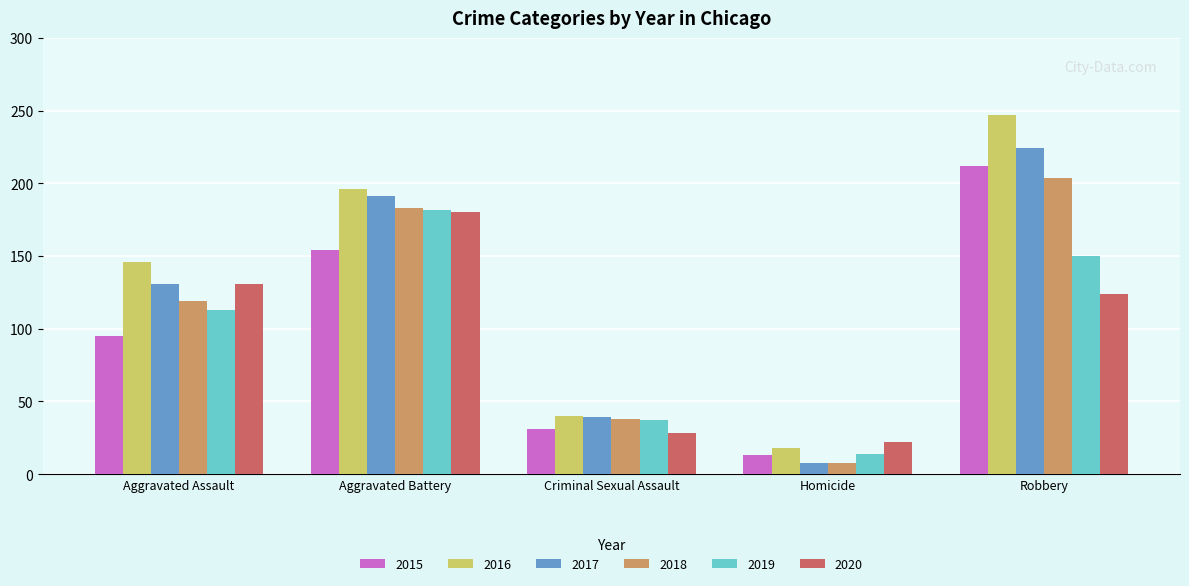

Which series has the largest range (max minus min)?

2016